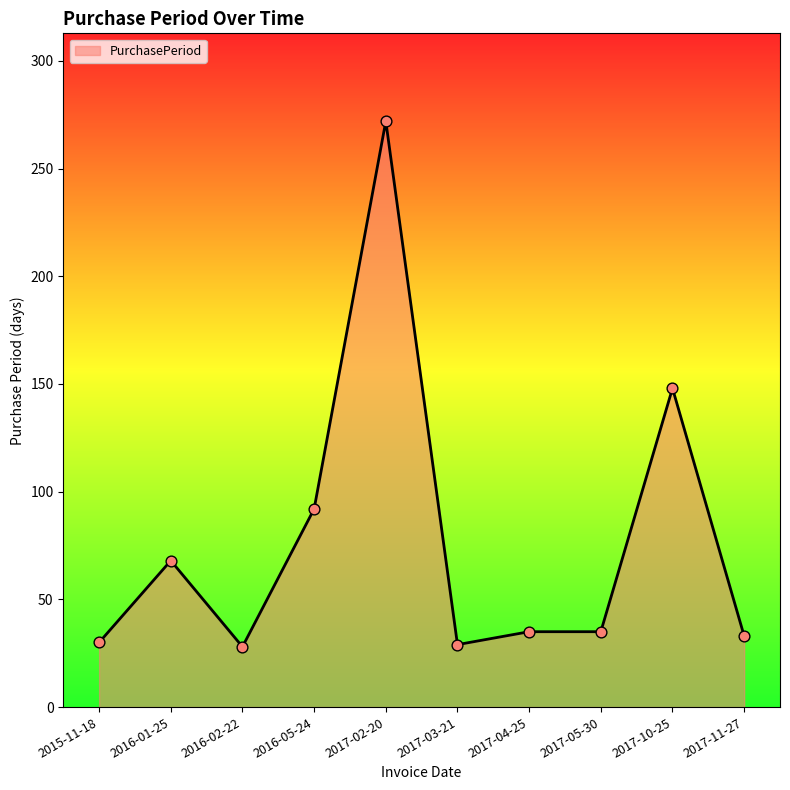

What is the change in value from 2016-02-22 to 2017-04-25?

+7